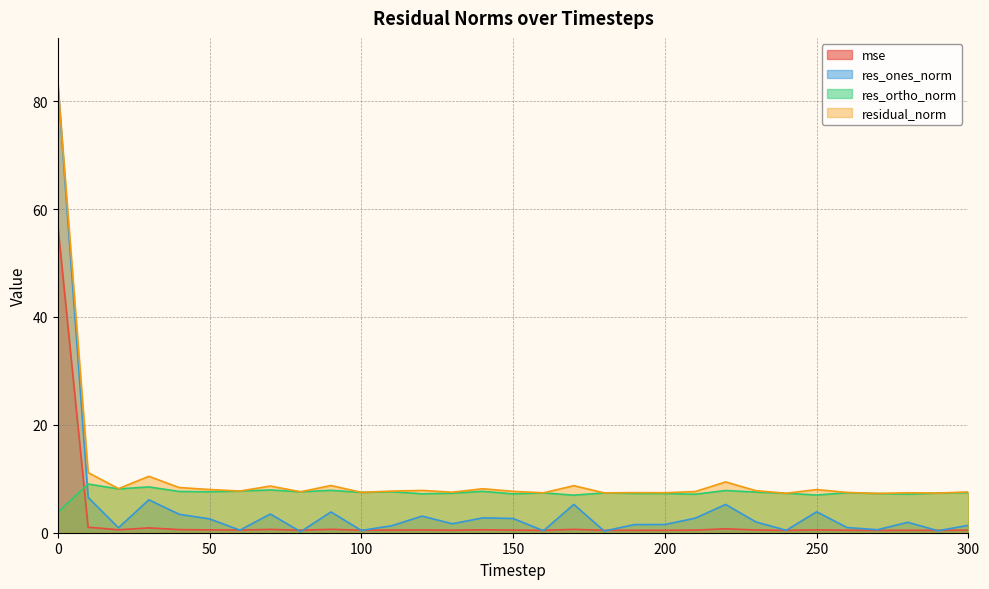

What is the difference between the maximum and second lowest values in the residual_norm series?

76.1